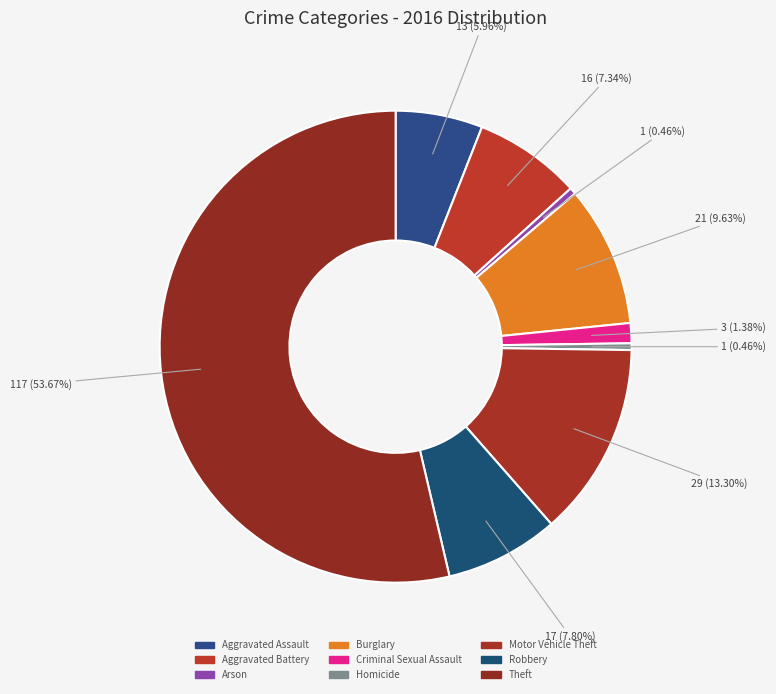

Between Robbery and Arson, which is larger?

Robbery